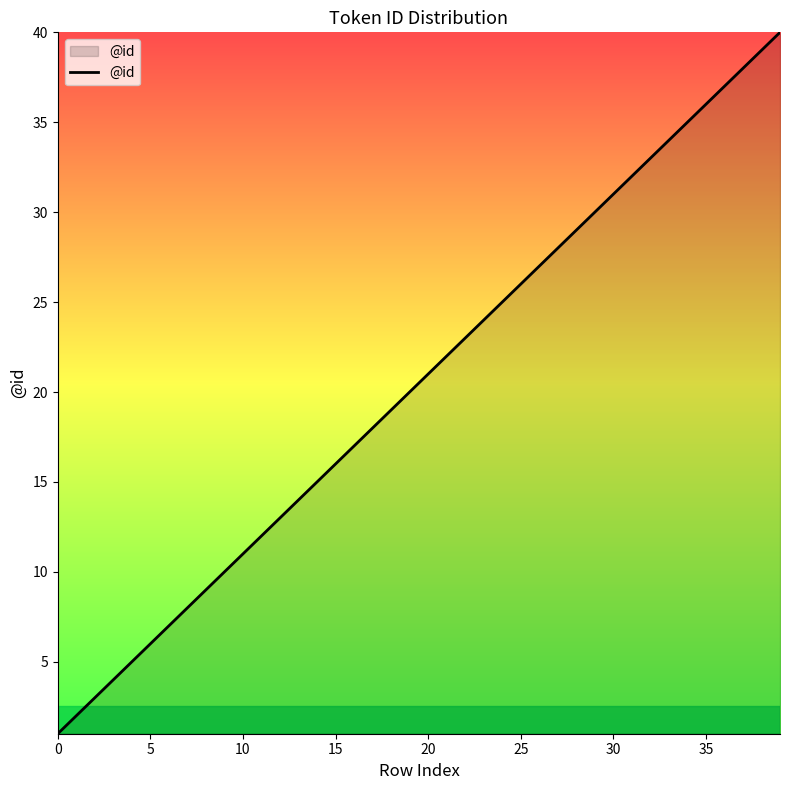

What is the difference between the maximum and minimum values?

39